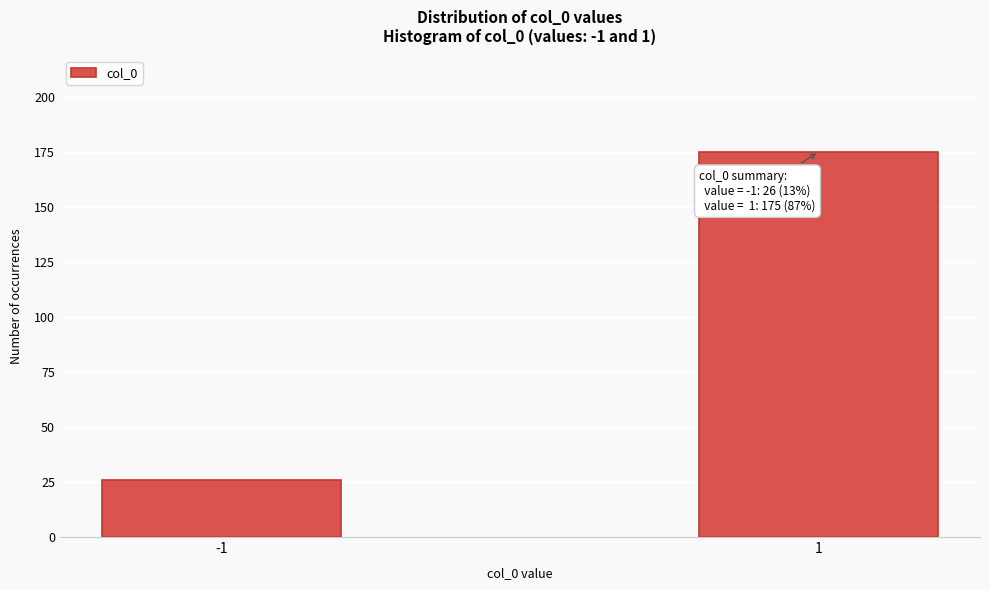

Reading right to left, extract all data points from this chart.

1=175	-1=26